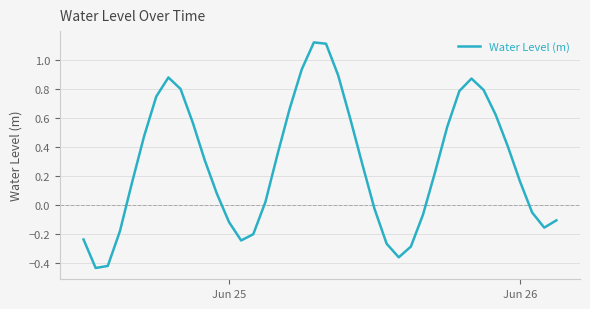

Is this an area chart (filled region under the line)?

No